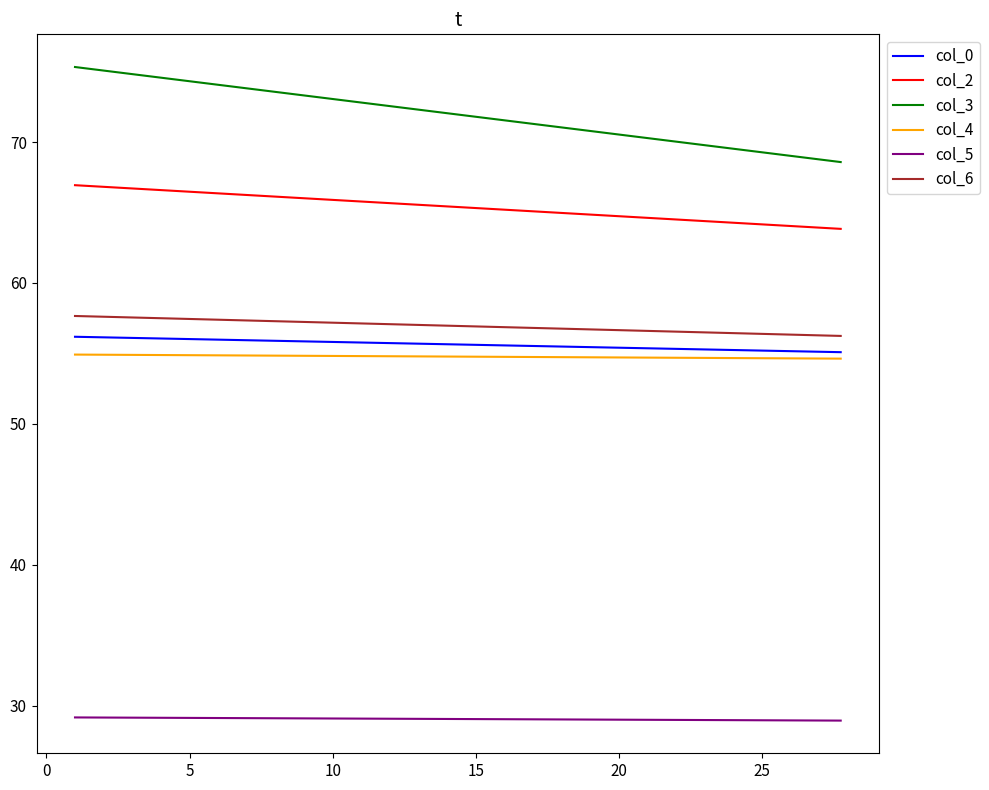

How many series are shown in this chart?

6